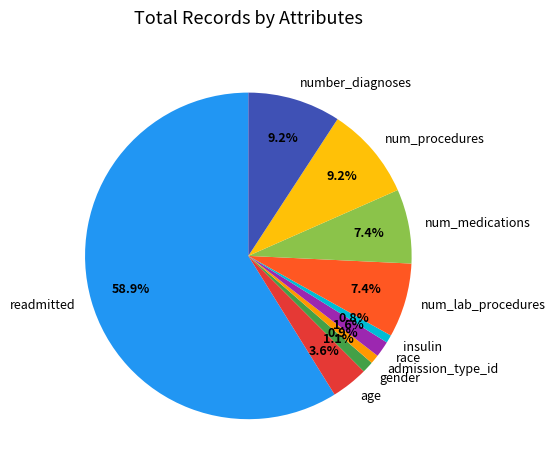

What is the largest slice in the pie chart?

readmitted